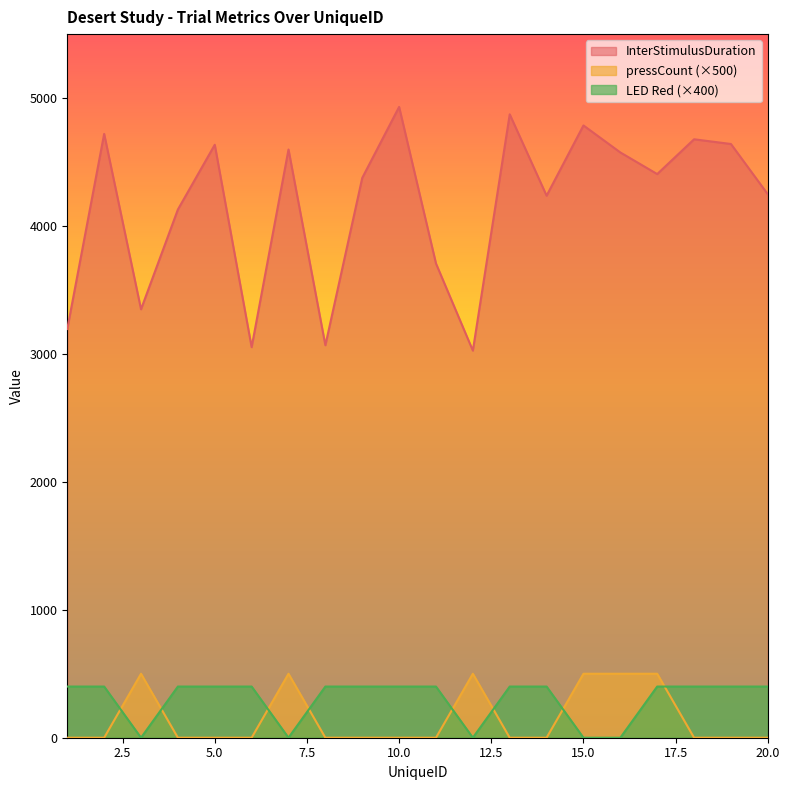

Reading left to right, extract all data points from this chart.

InterStimulusDuration: 1=3195	2=4720	3=3349	4=4129	5=4635	6=3053	7=4598	8=3068	9=4376	10=4931	11=3707	12=3026	13=4873	14=4237	15=4786	16=4575	17=4406	18=4678	19=4641	20=4248
pressCount: 1=0	2=0	3=500	4=0	5=0	6=0	7=500	8=0	9=0	10=0	11=0	12=500	13=0	14=0	15=500	16=500	17=500	18=0	19=0	20=0
LED Red (1=Red 0=Green): 1=400	2=400	3=0	4=400	5=400	6=400	7=0	8=400	9=400	10=400	11=400	12=0	13=400	14=400	15=0	16=0	17=400	18=400	19=400	20=400